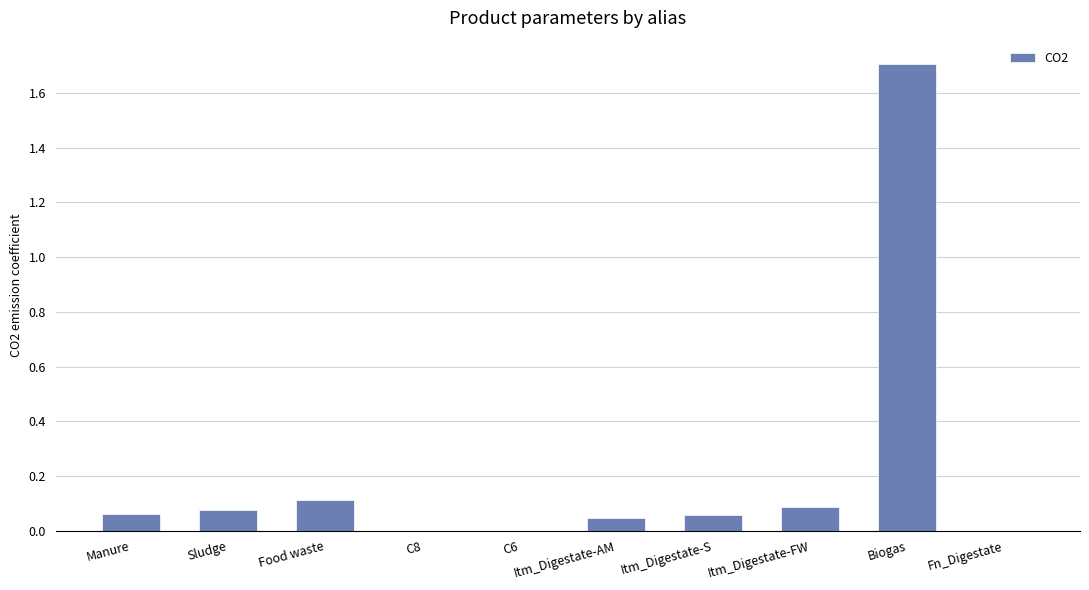

The value at C8 is 0.0. True or false?

True